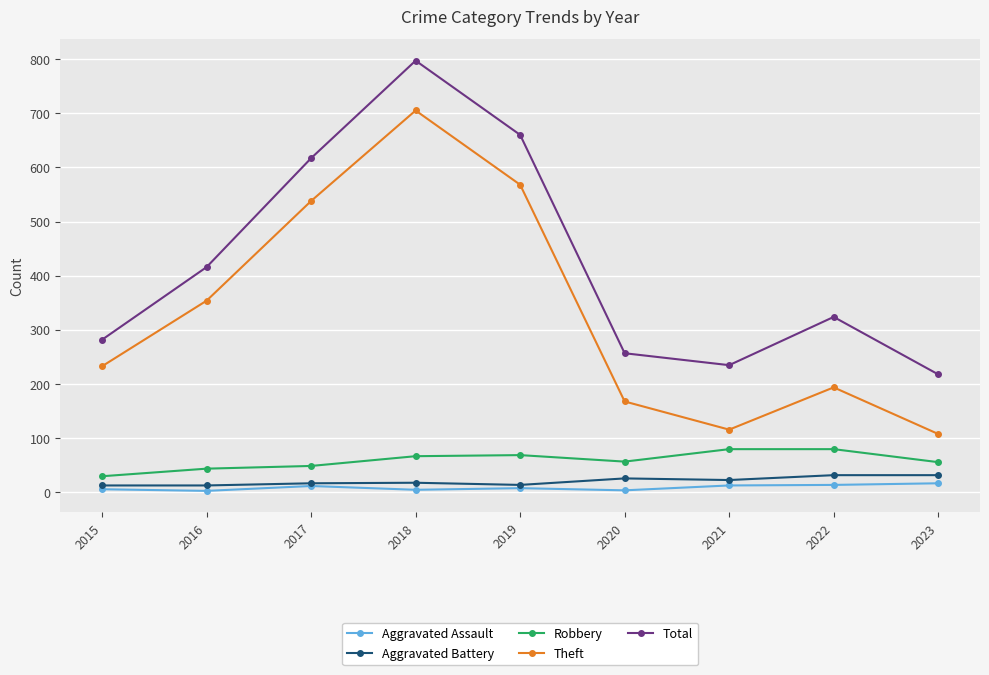

In Total, how many points are higher than both neighbors (excluding endpoints)?

2